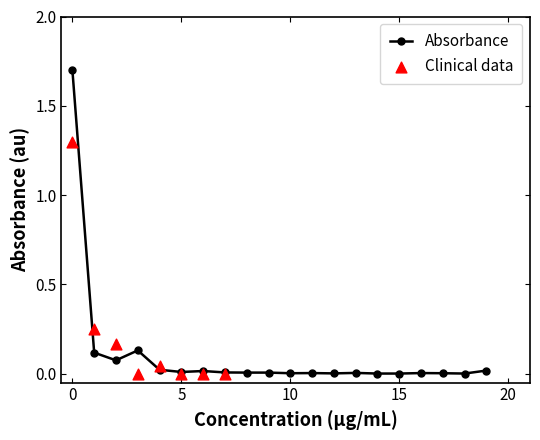

Between 17 and 11, which is larger?

11